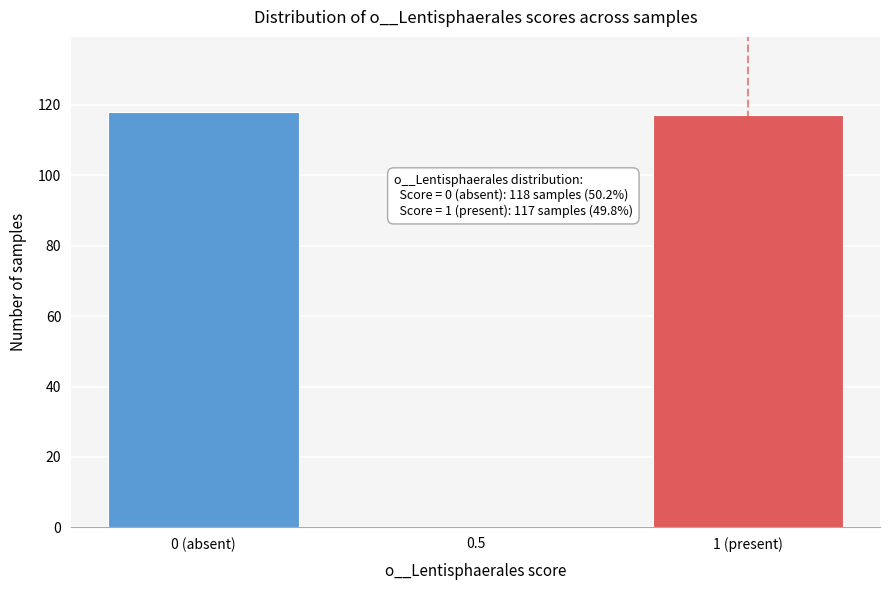

Reading left to right, transcribe all the data shown in this chart.

0 (absent)=118	0.5=0	1 (present)=117